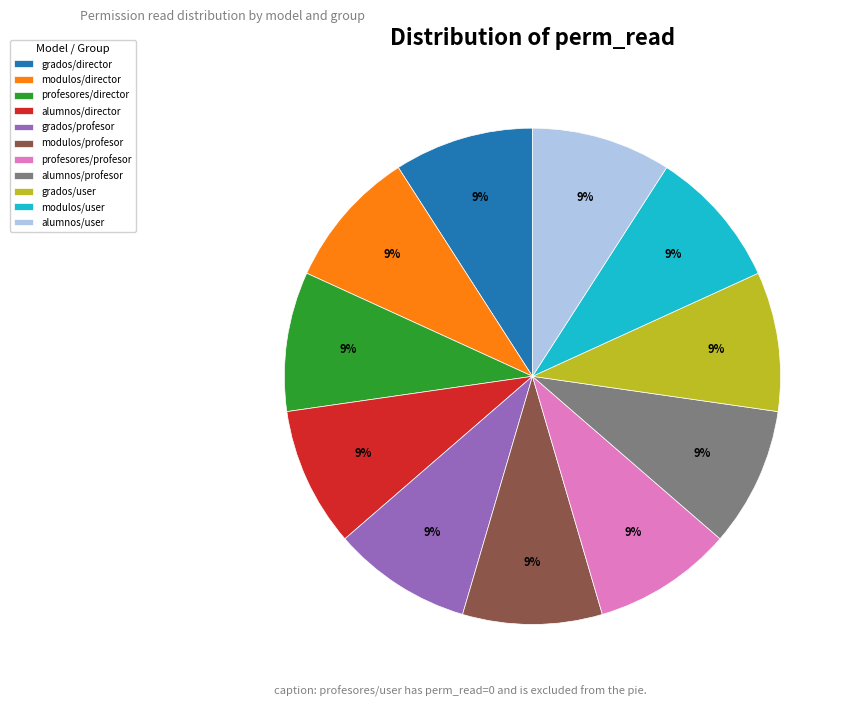

Do grados/director and alumnos/user together represent more than half of the pie?

No